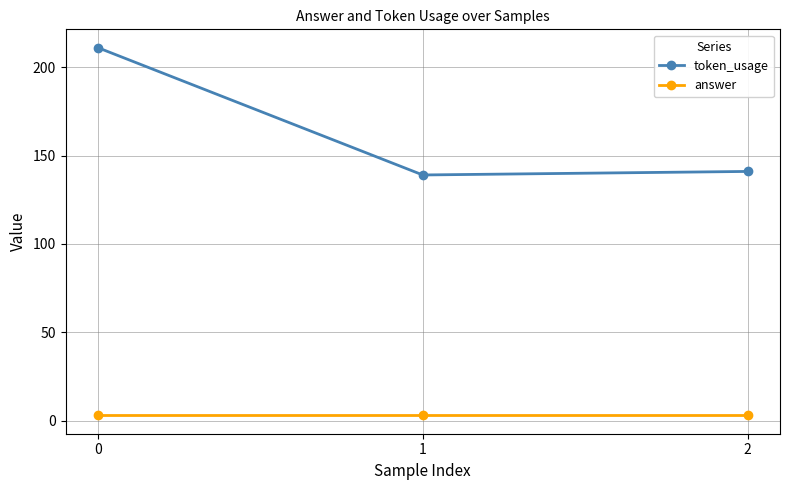

Reading left to right, extract all data points from this chart.

token_usage: 211	139	141
answer: 3	3	3